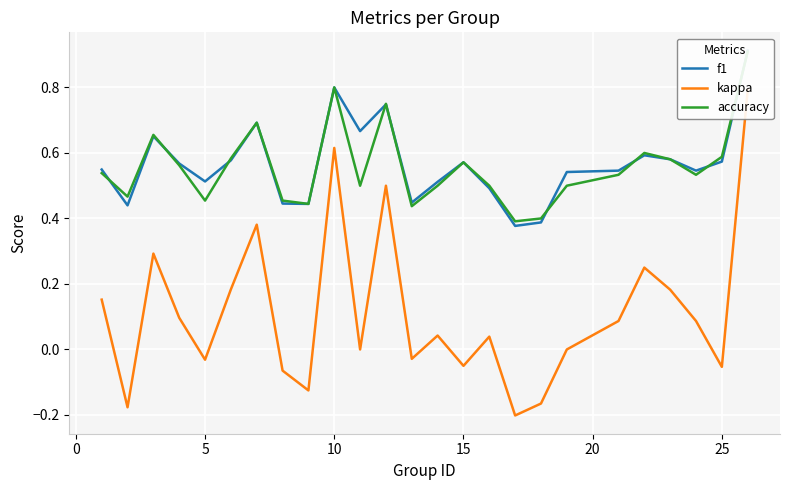

How many interior local valleys does the kappa series have?

8